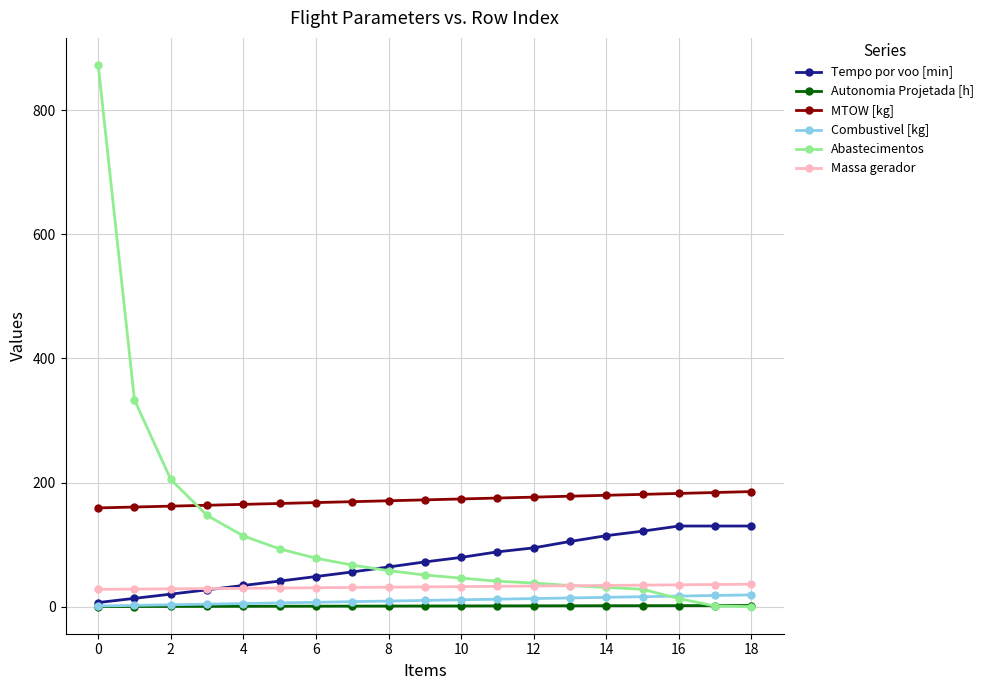

What is the maximum value shown in the chart?

873.0